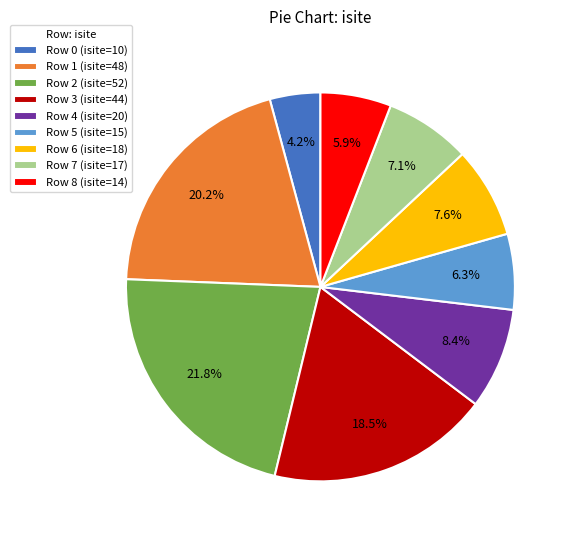

How many segments does this pie chart have?

9